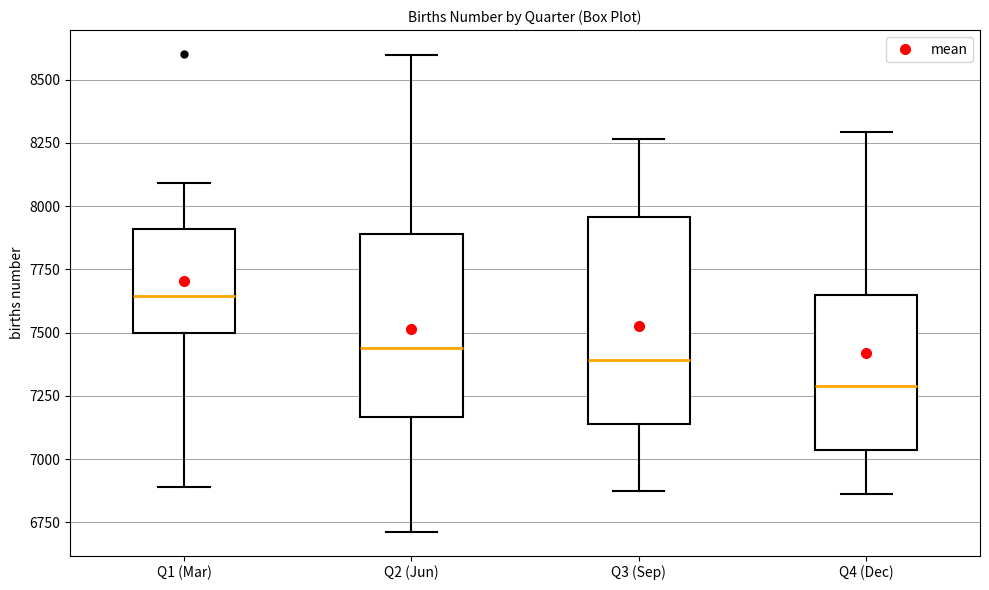

Reading left to right, read every box against the y-axis: the position of its median line, the range the box covers, and the ends of its whiskers. The values are not printed on the chart, so give them approximately, as read against the axis.

Q1 (Mar): median 7650, box 7500 to 7900, whiskers 6900 to 8100
Q2 (Jun): median 7450, box 7150 to 7900, whiskers 6700 to 8600
Q3 (Sep): median 7400, box 7150 to 7950, whiskers 6850 to 8250
Q4 (Dec): median 7300, box 7050 to 7650, whiskers 6850 to 8300